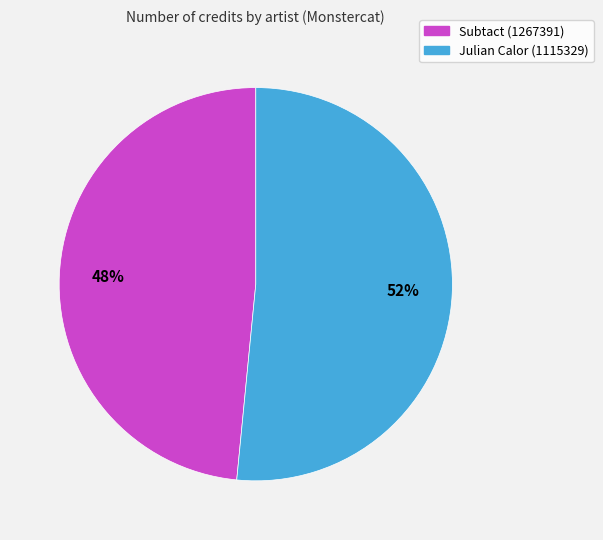

Approximately how many times larger is the value at Subtact (1267391) compared to Julian Calor (1115329)?

0.9